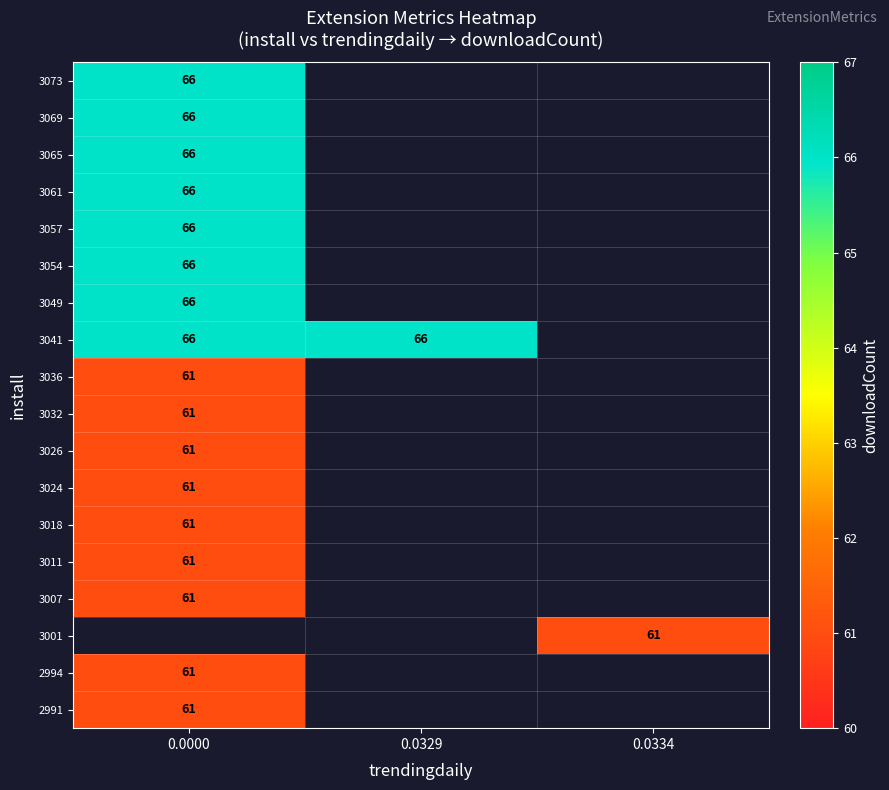

How many series are shown in this chart?

18